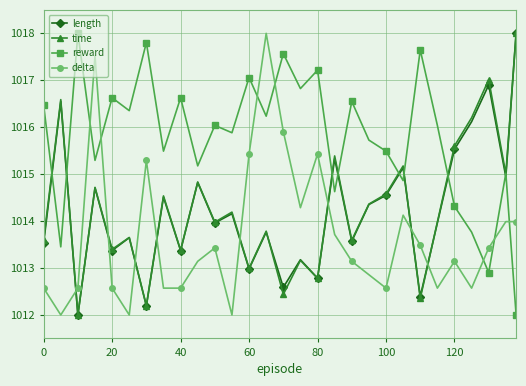

What is the difference between the maximum and minimum values in the length series?

6.0